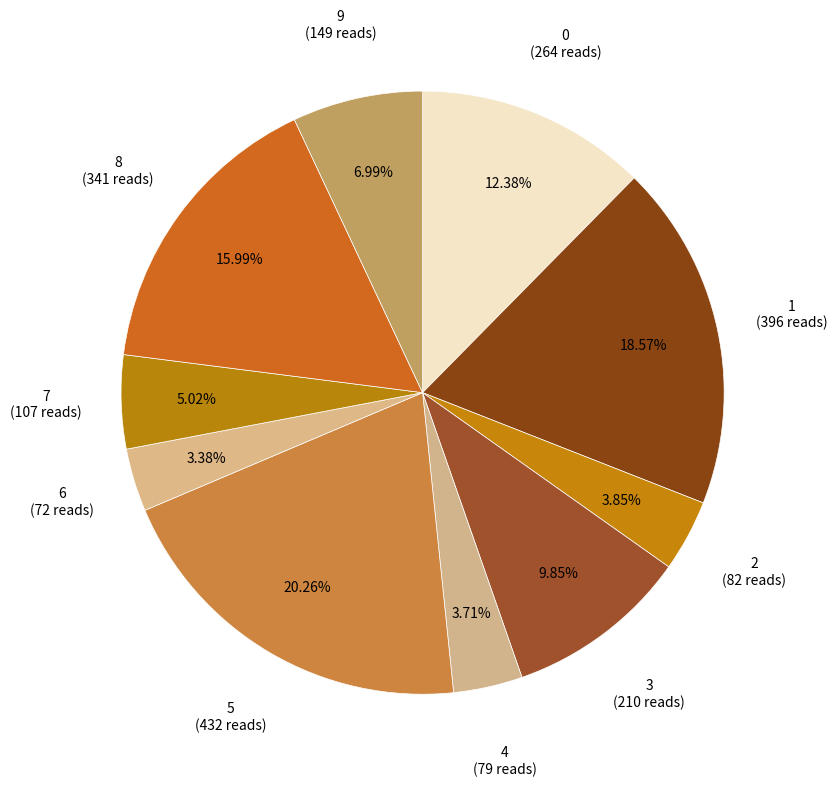

How many slices are in this pie chart?

10